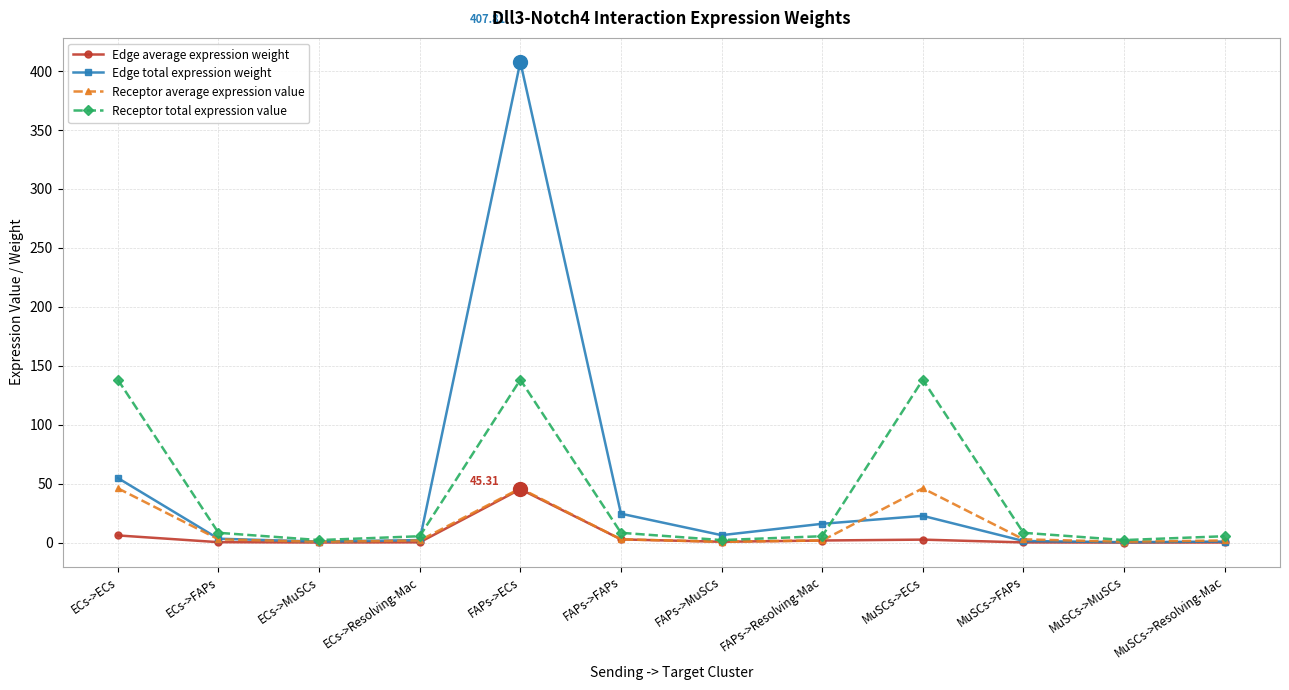

What position from the right is FAPs->MuSCs?

6